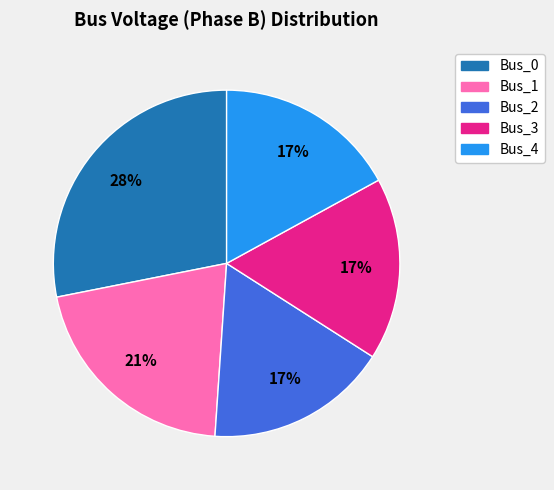

Do Bus_2 and Bus_3 together represent more than half of the pie?

No